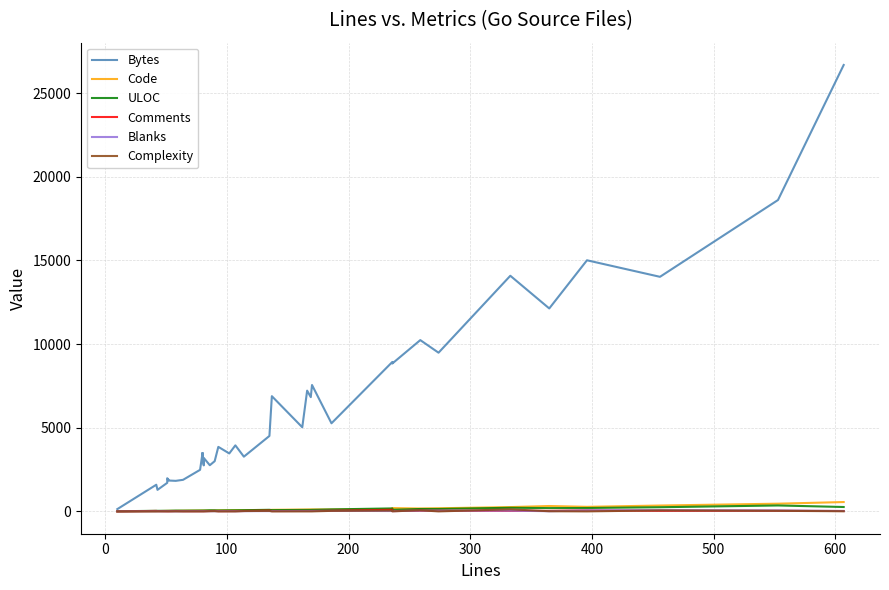

True or false: ULOC and Complexity intersect in this chart.

False